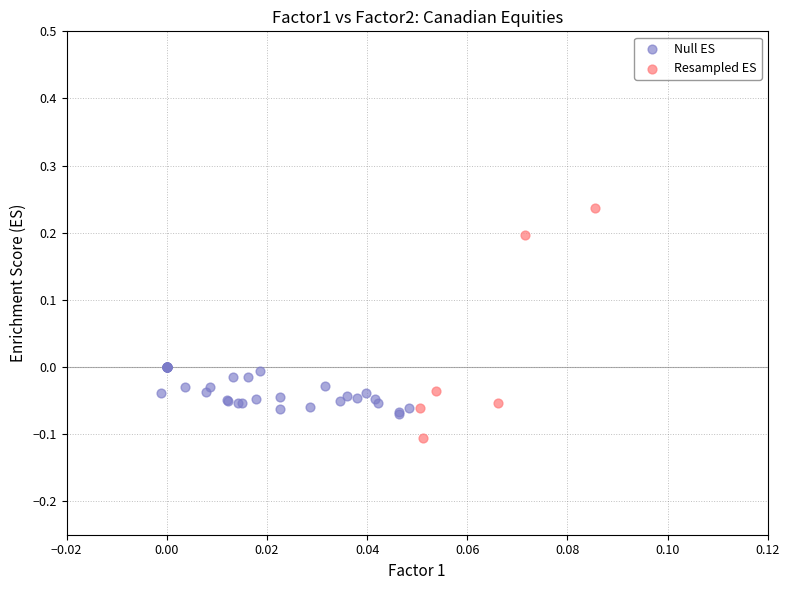

Which series contains the highest Y value?

Resampled ES